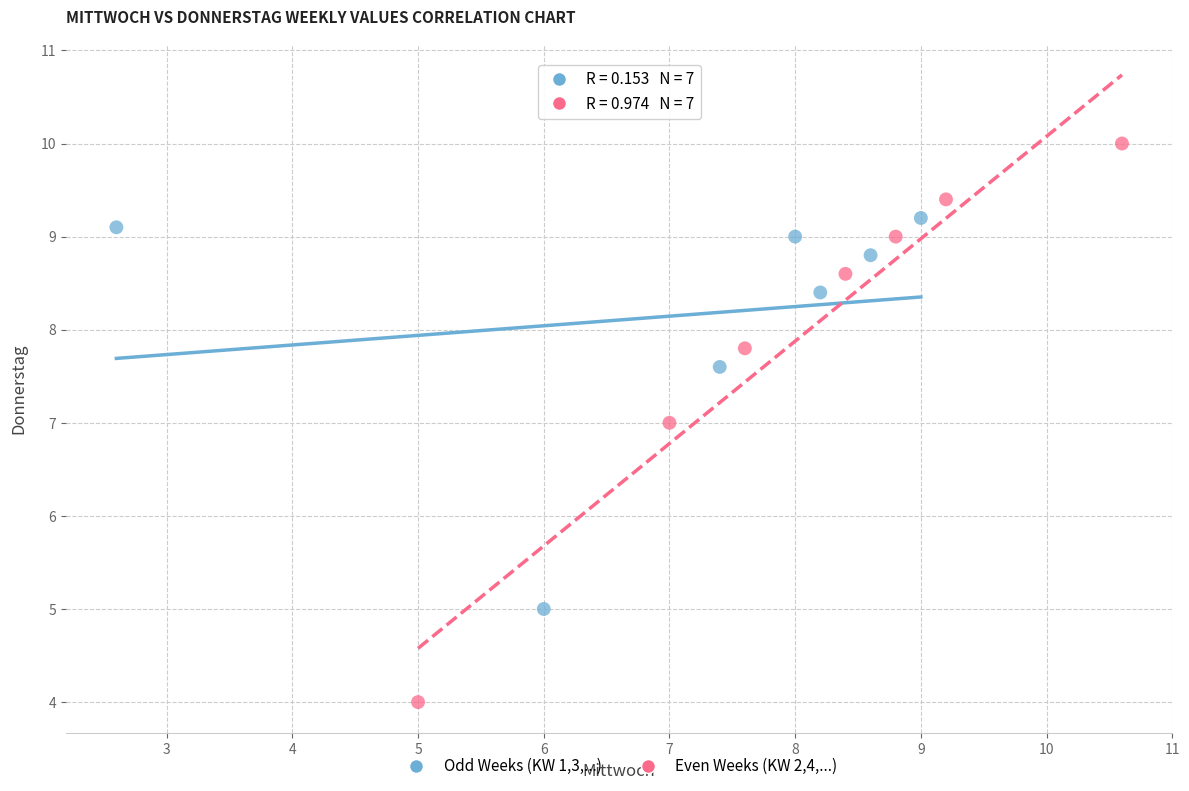

Which series contains the highest Y value?

Even Weeks (KW 2,4,...)